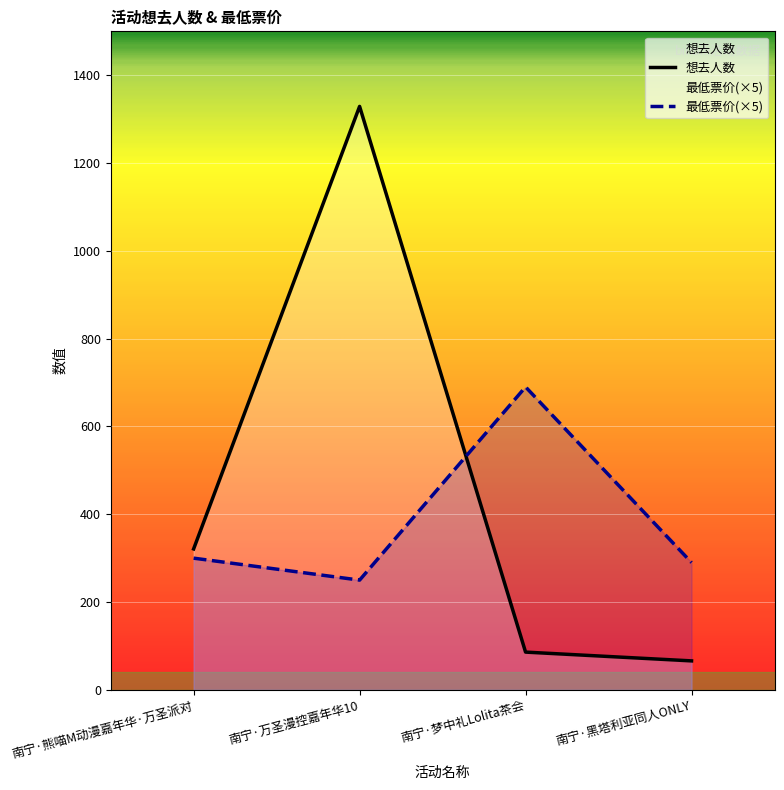

Approximately how many times larger is the value at 南宁·万圣漫控嘉年华10 compared to 南宁·熊喵M动漫嘉年华·万圣派对?

4.1